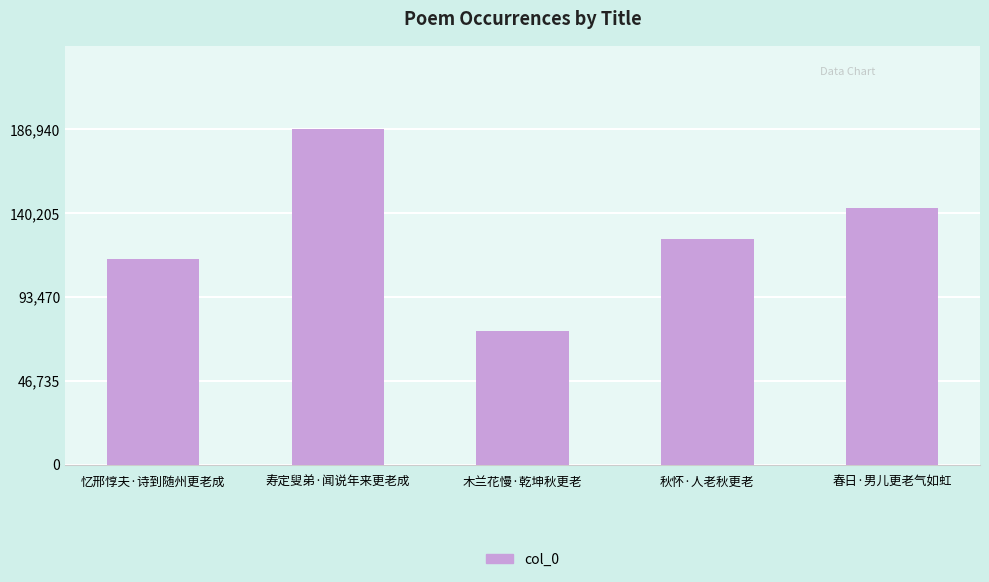

What is the label of the 5th bar from the right?

忆邢惇夫·诗到随州更老成